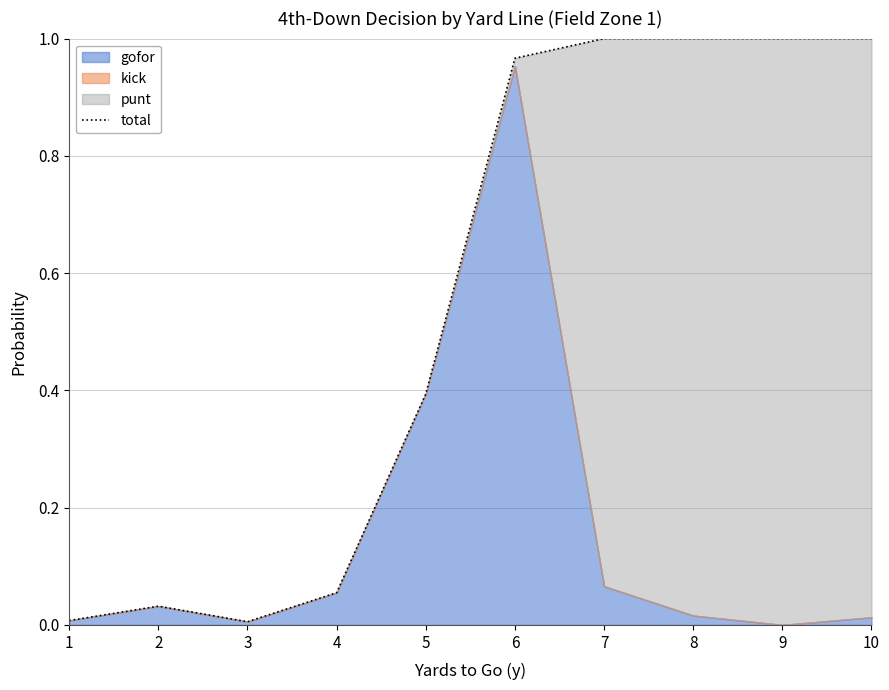

At which category does the chart reach its minimum across all series?

3